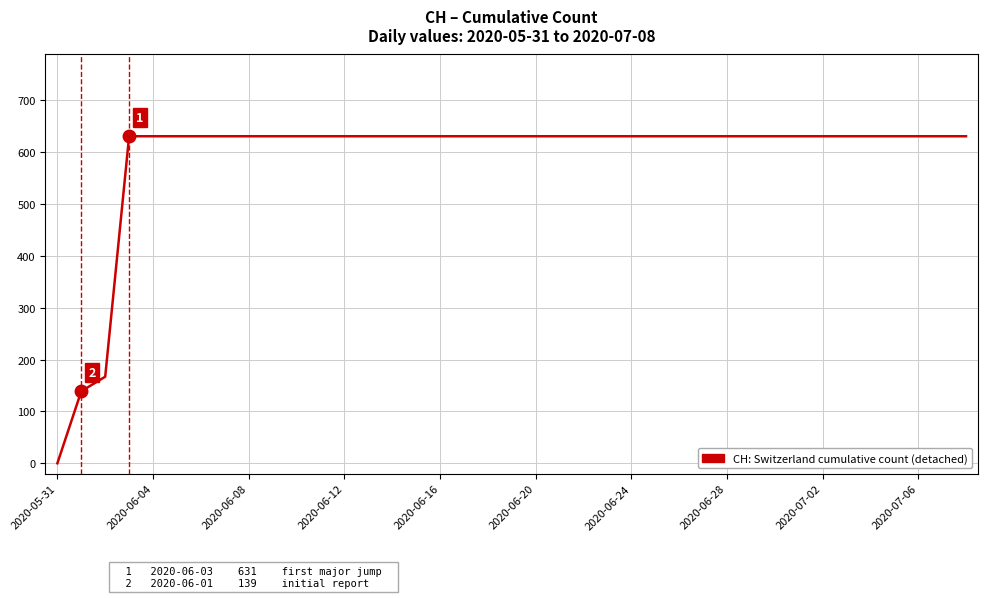

What is the maximum value shown in the chart?

631